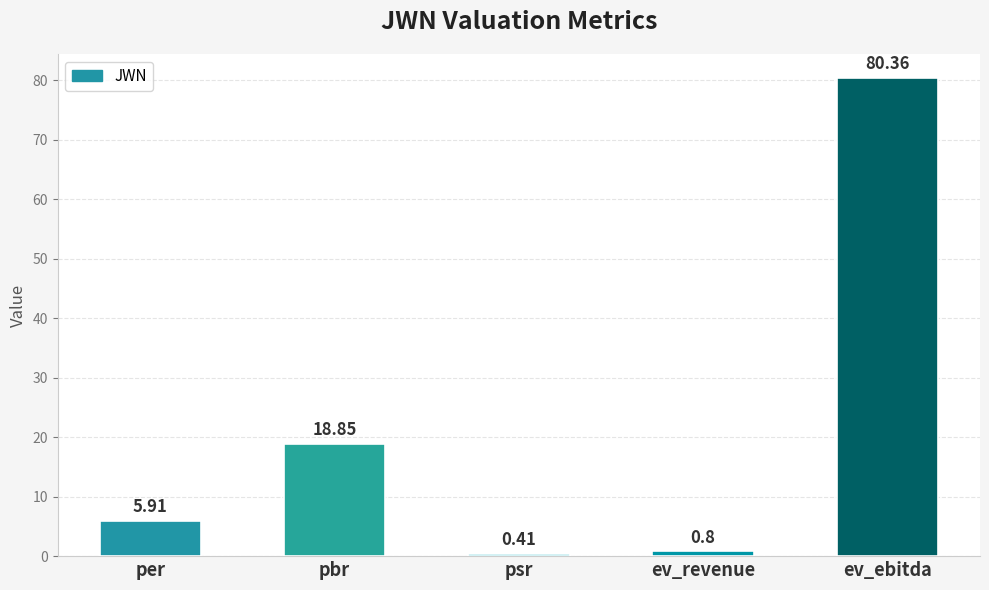

Are the bars horizontal?

No